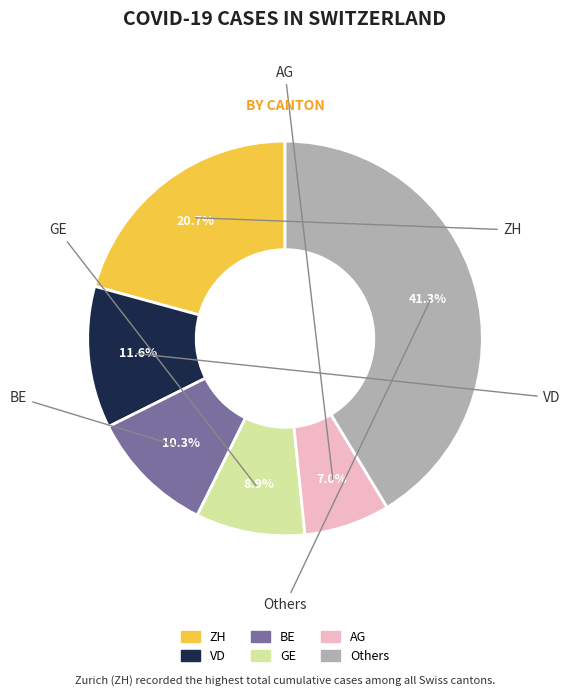

To the nearest percent, what is the average slice percentage?

17%